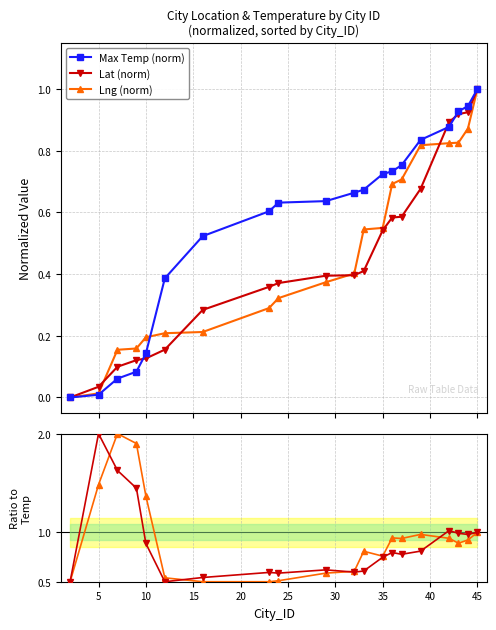

How many data points in Lat (norm) are above 0?

19